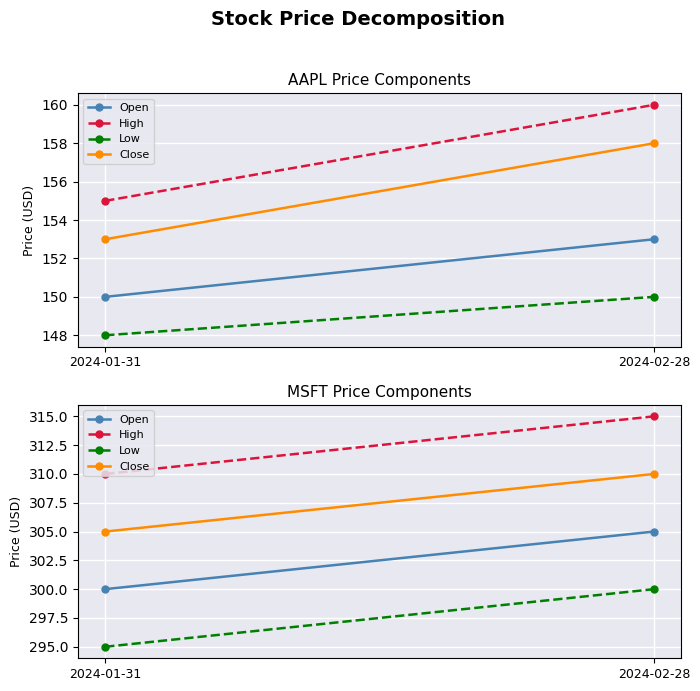

Which series has the widest spread of values?

Open